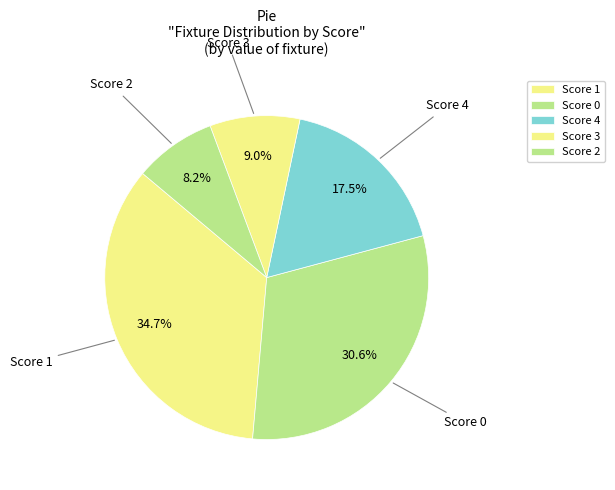

Count the number of slices in the pie.

5